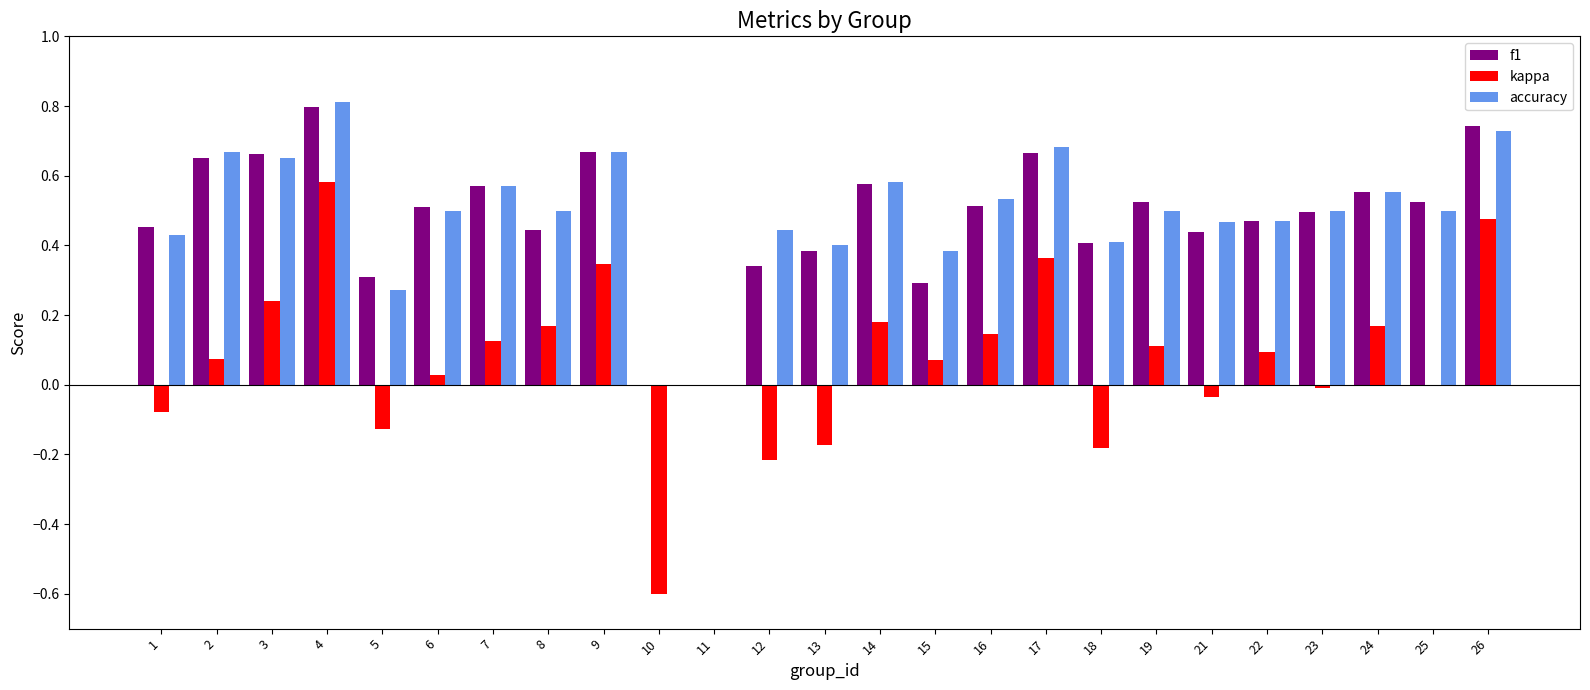

Is the value of f1 at 11 greater than the value of accuracy at 22?

No